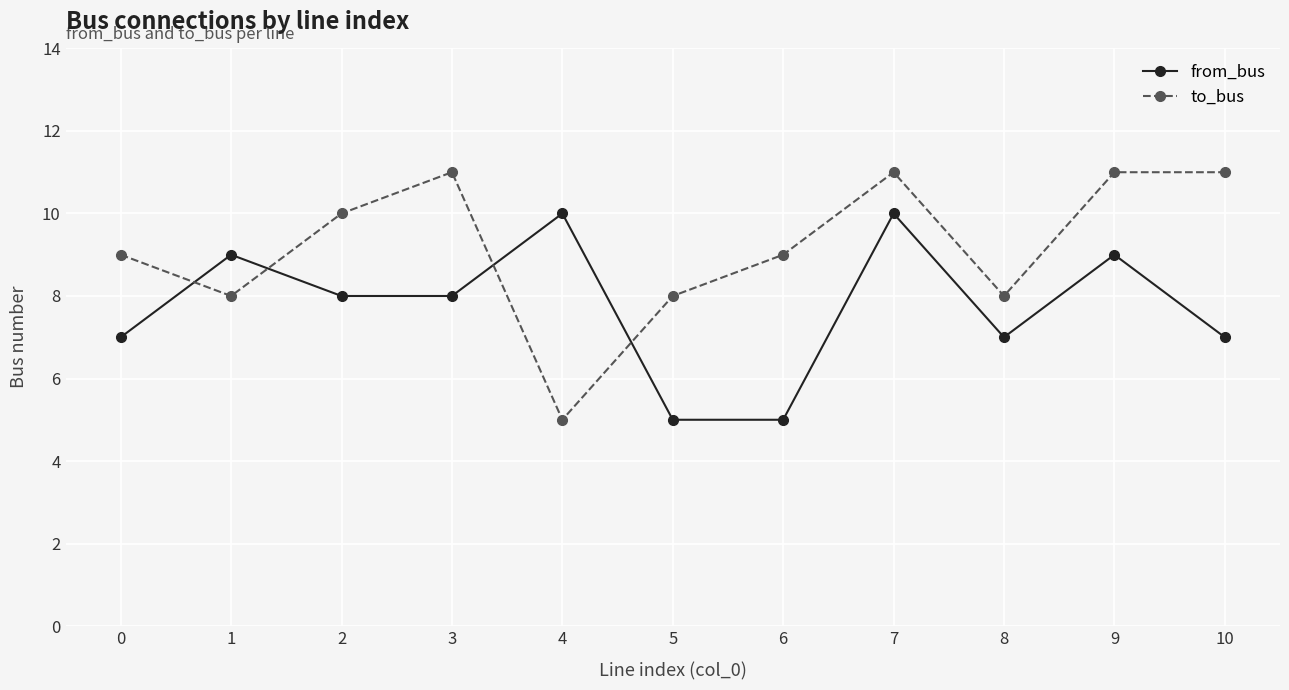

What is the sum of the to_bus values at 9 and 2?

21